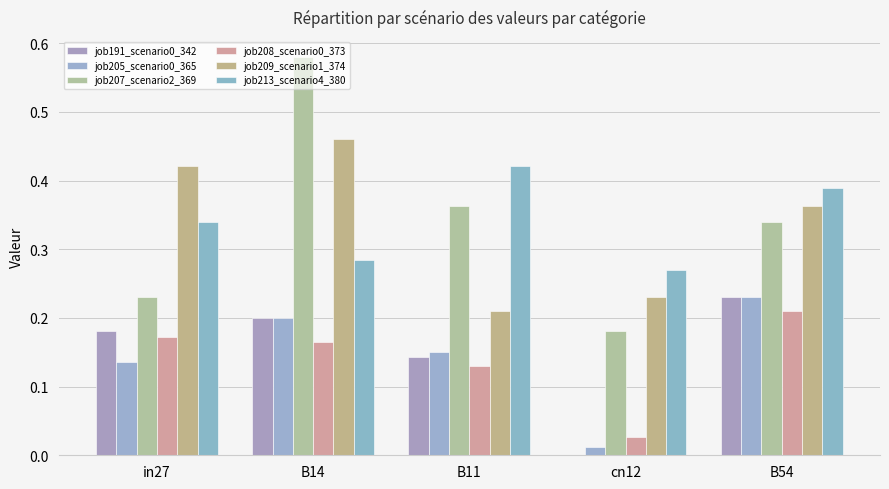

Which series changed the most between B14 and B54?

job207_scenario2_369